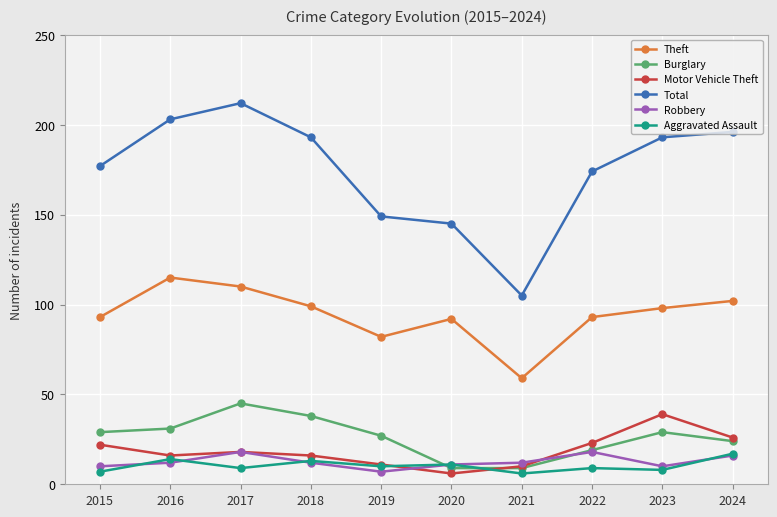

What is the average value of the Motor Vehicle Theft series?

19